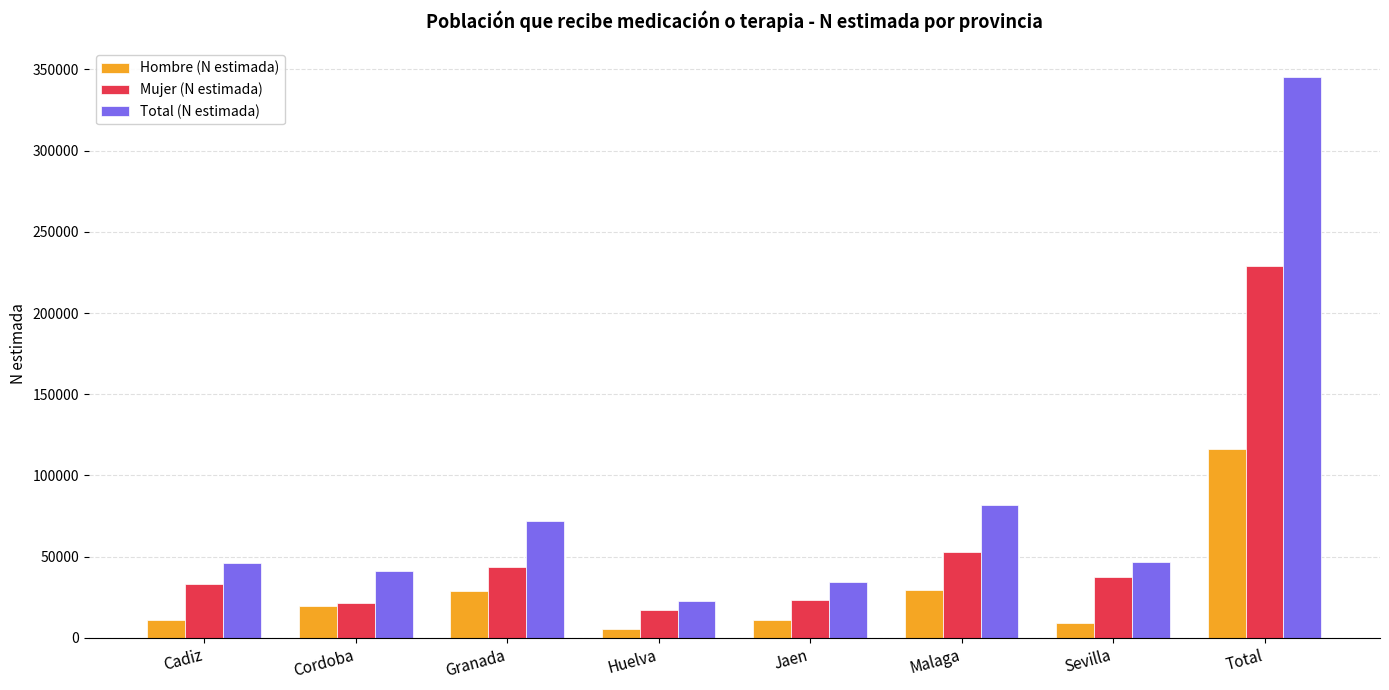

What is the spread (max minus min) of values at Cadiz?

34995